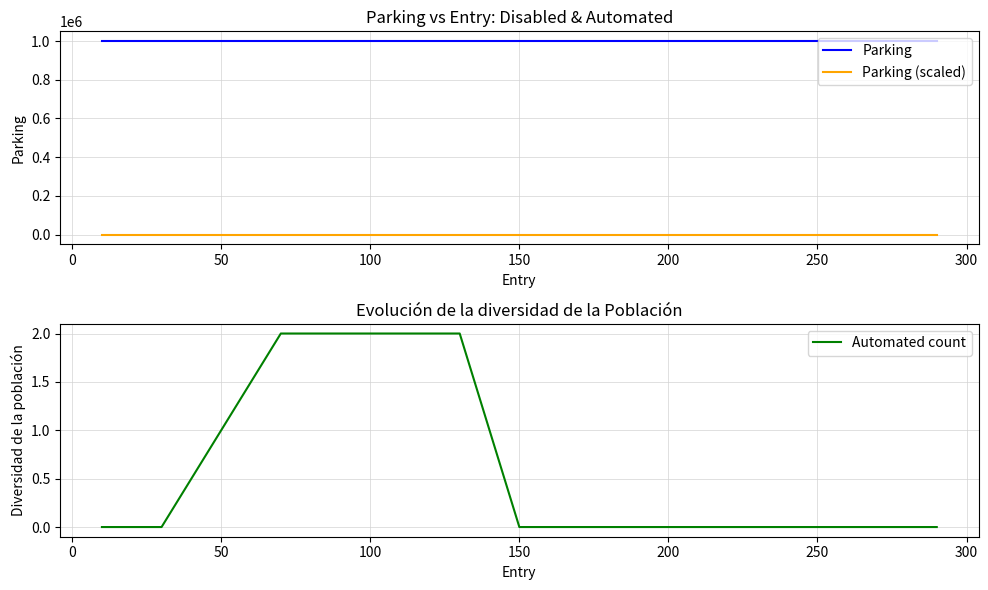

Which series has the widest spread of values?

Automated count